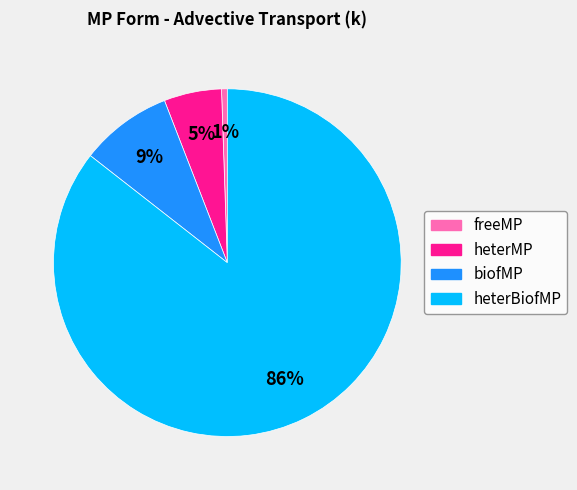

To the nearest percent, what is the combined percentage of heterMP and biofMP?

14%